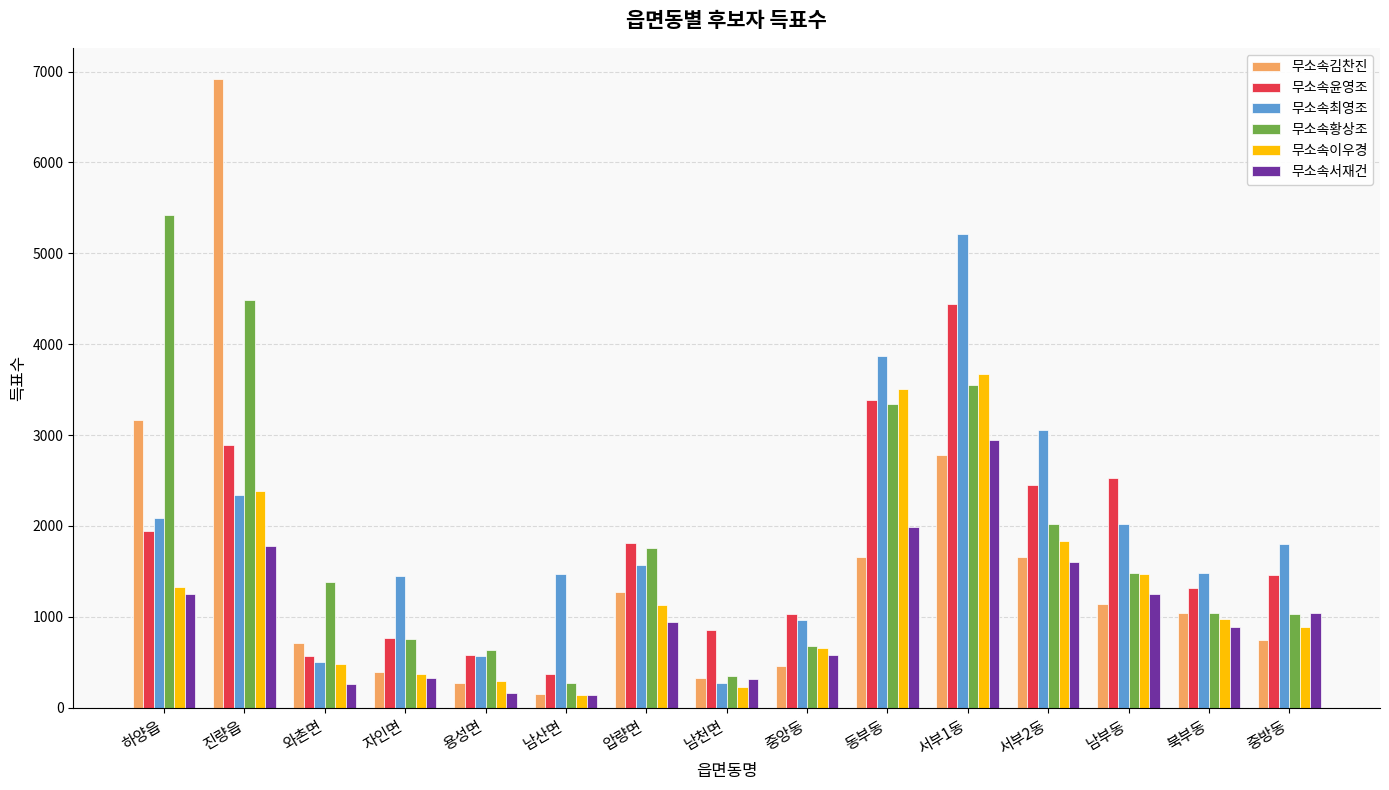

What is the difference between the highest and lowest values at 서부2동?

1444